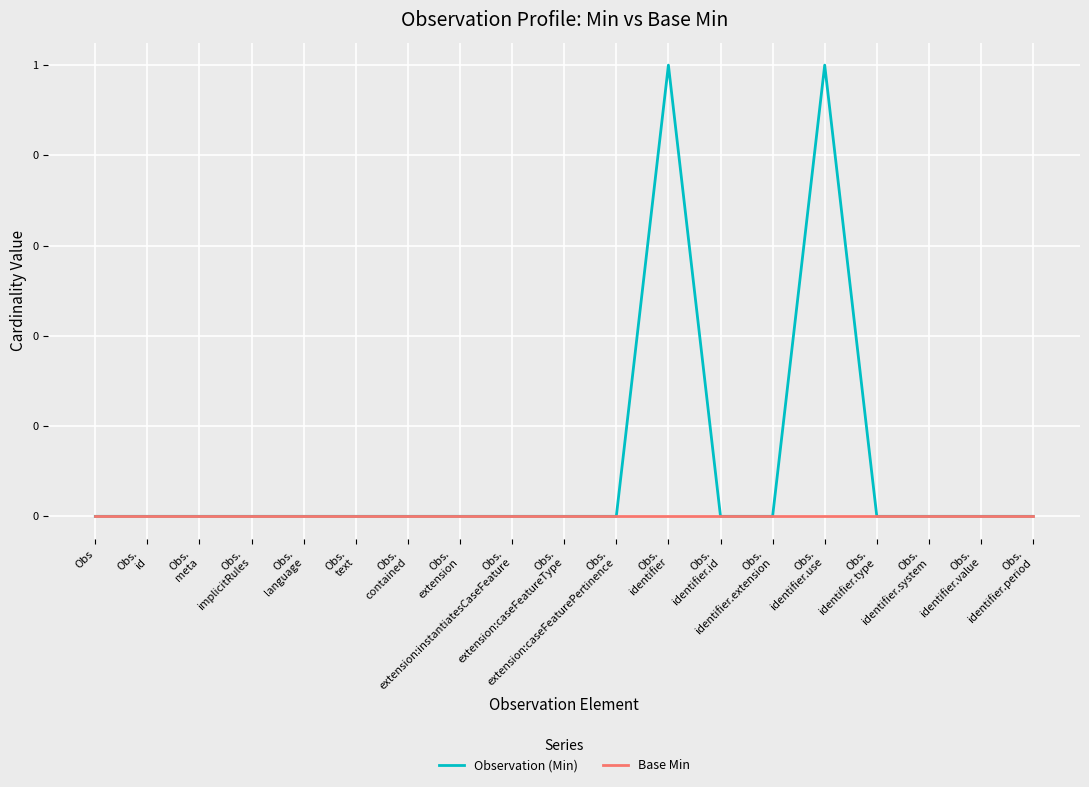

At Obs.
identifier.type, list the series in order from largest to smallest.

Observation (Min), Base Min